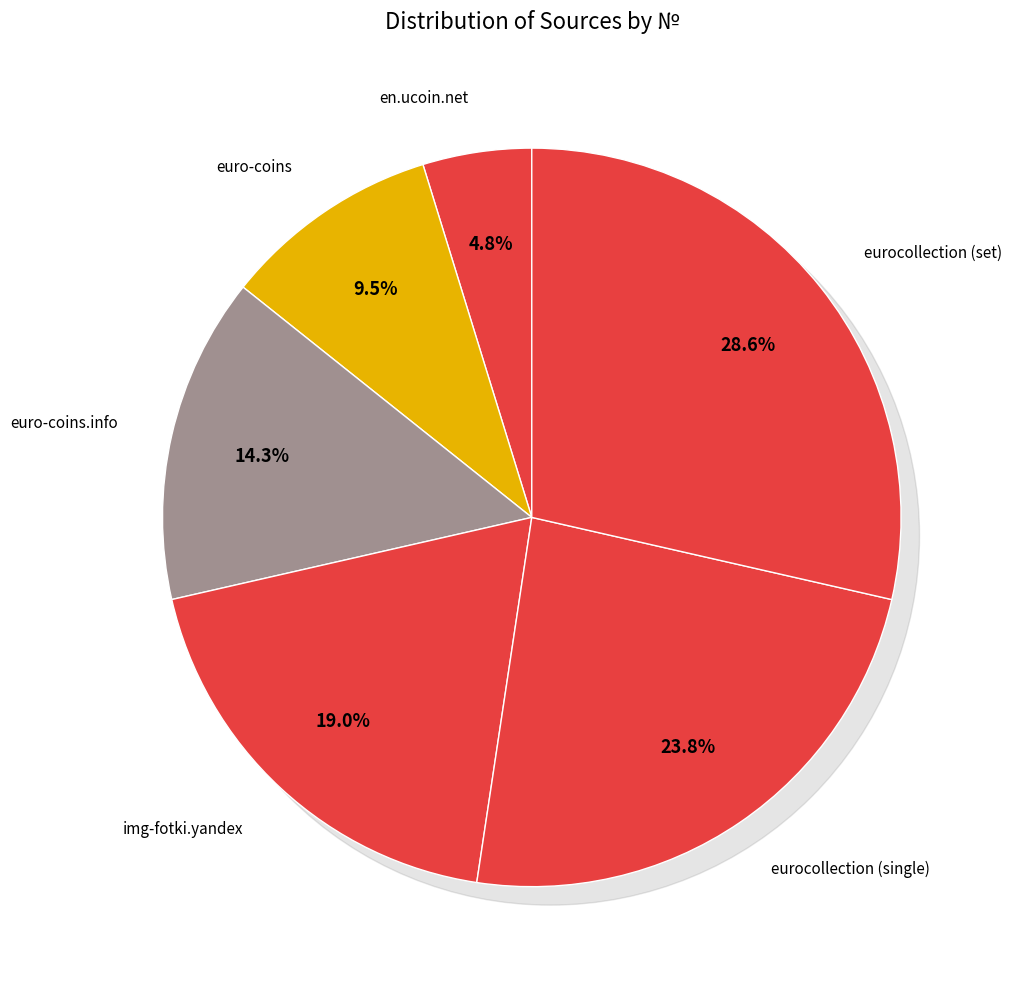

Between euro-coins.info and eurocollection (set), which is larger?

eurocollection (set)